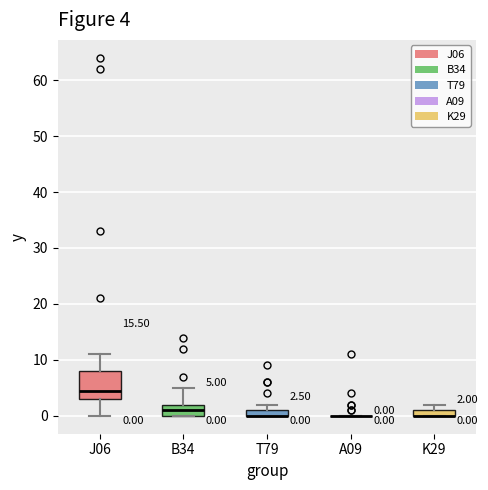

Comparing the boxes themselves (not the whiskers), which one is the tallest?

J06